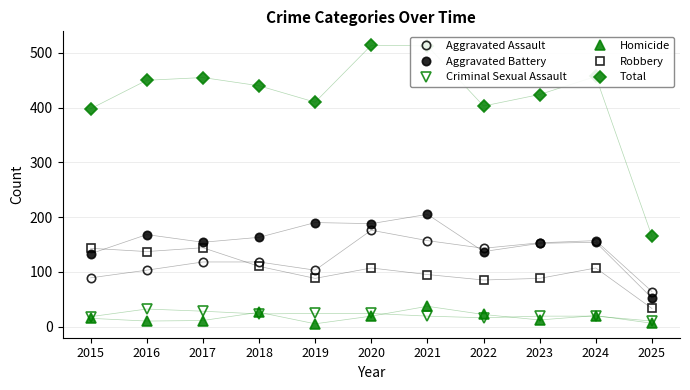

Is it true that Homicide equals 19 at 2020?

True